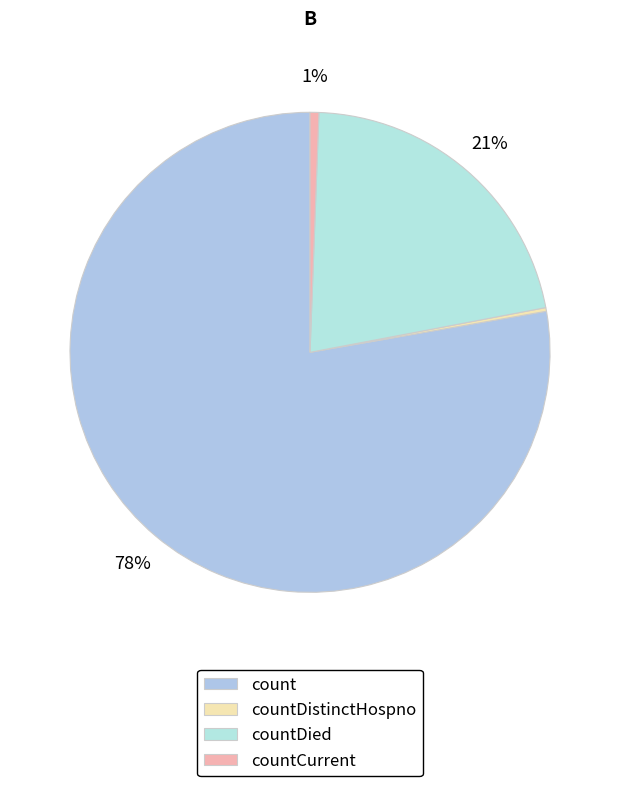

Rank the categories by value from lowest to highest.

countDistinctHospno, countCurrent, countDied, count